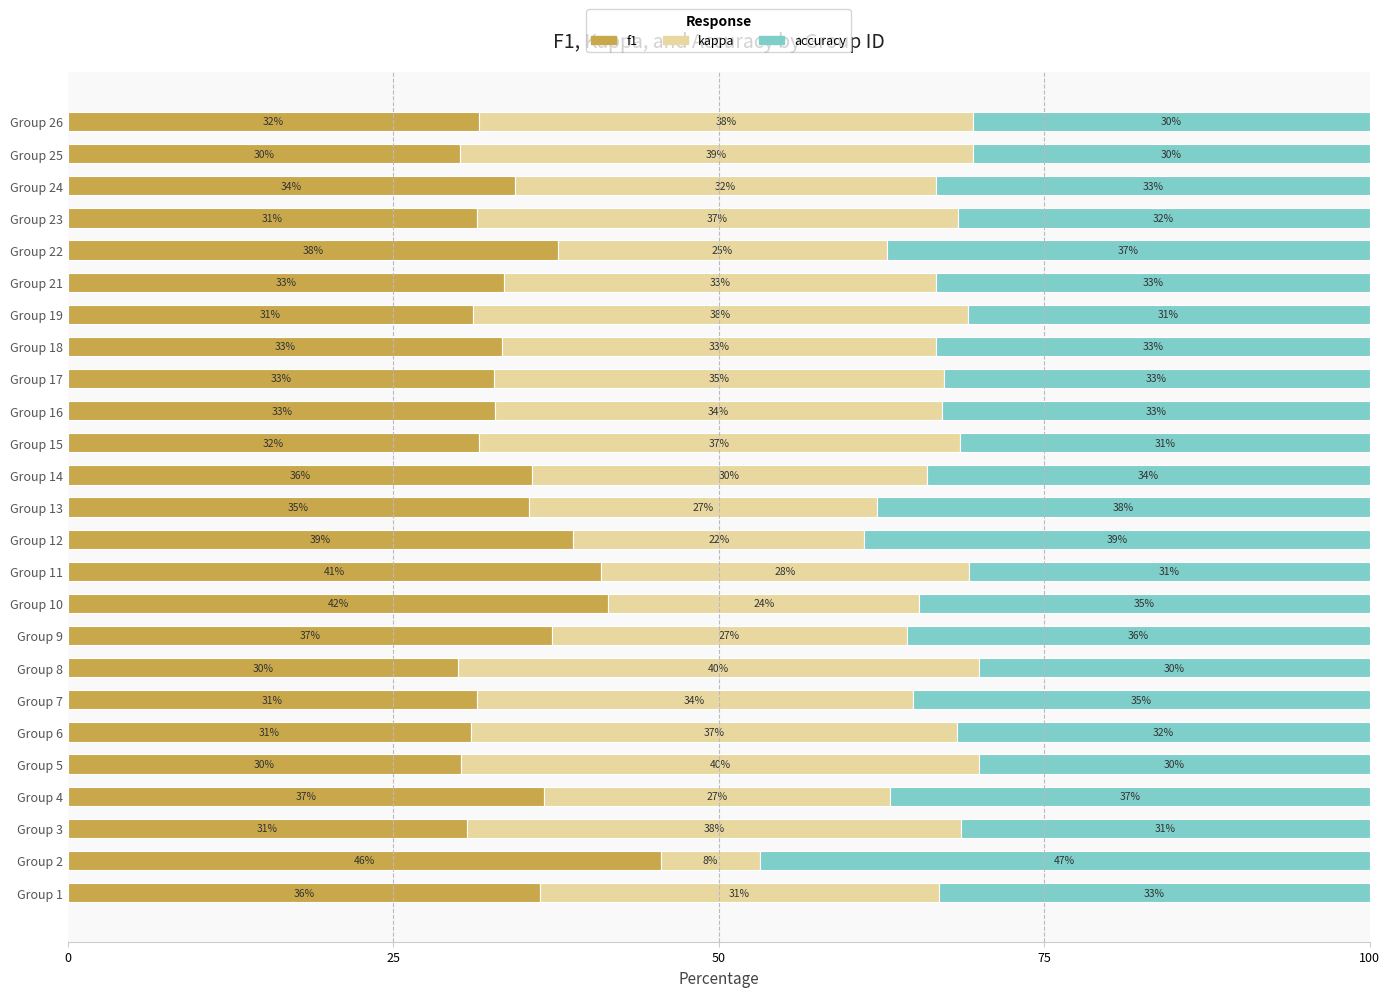

What are all the series names shown in the legend?

f1, kappa, accuracy